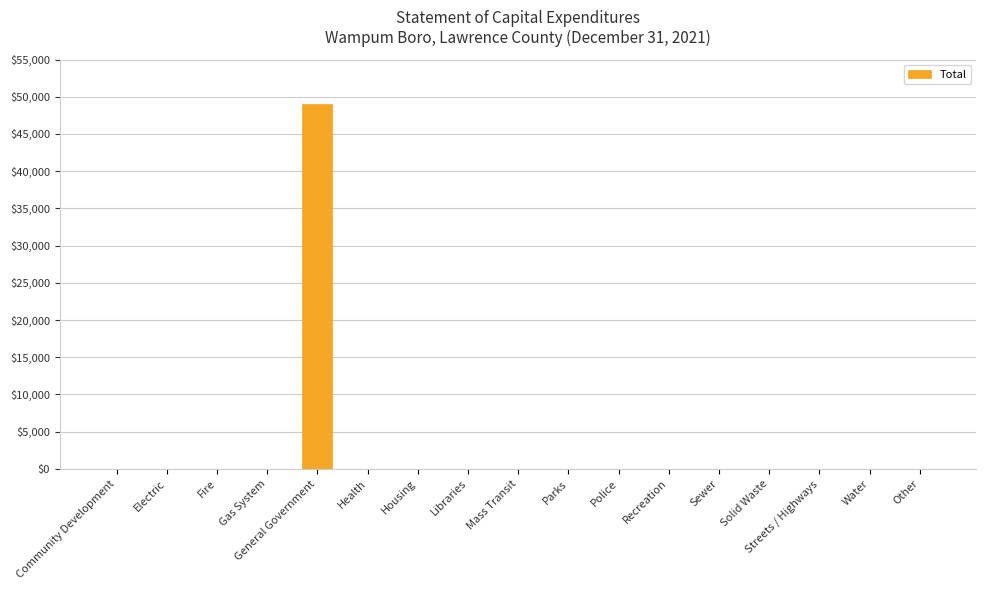

What is the greatest value displayed?

48975